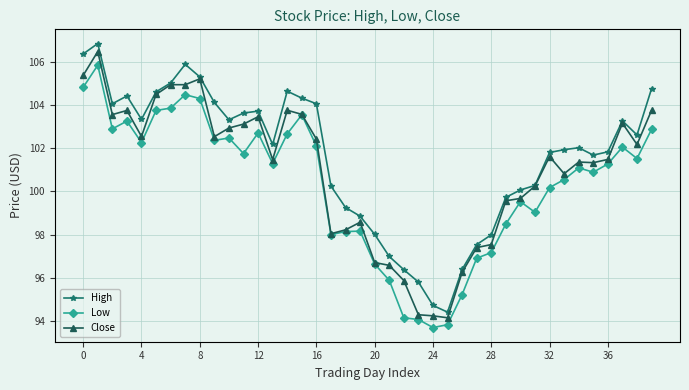

Which series has the largest total across all categories?

High